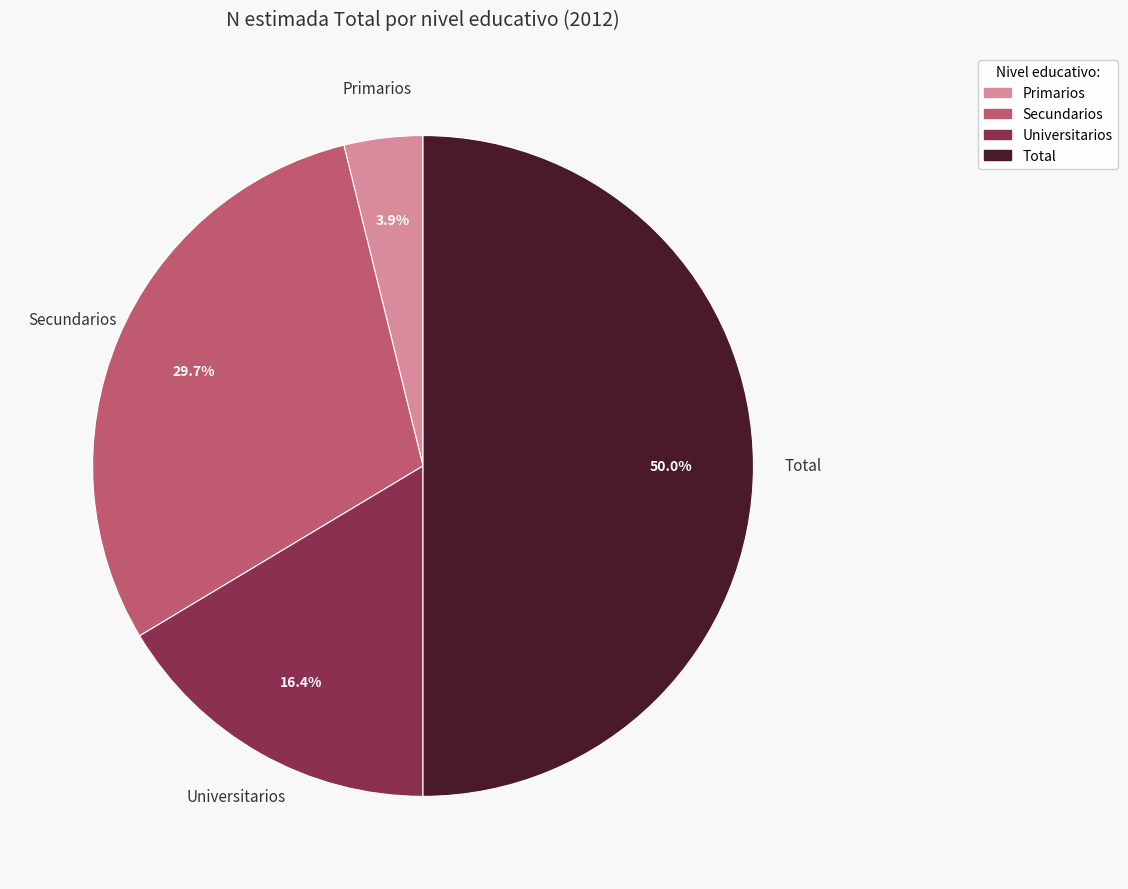

Approximately how many times larger is the value at Total compared to Universitarios?

3.0